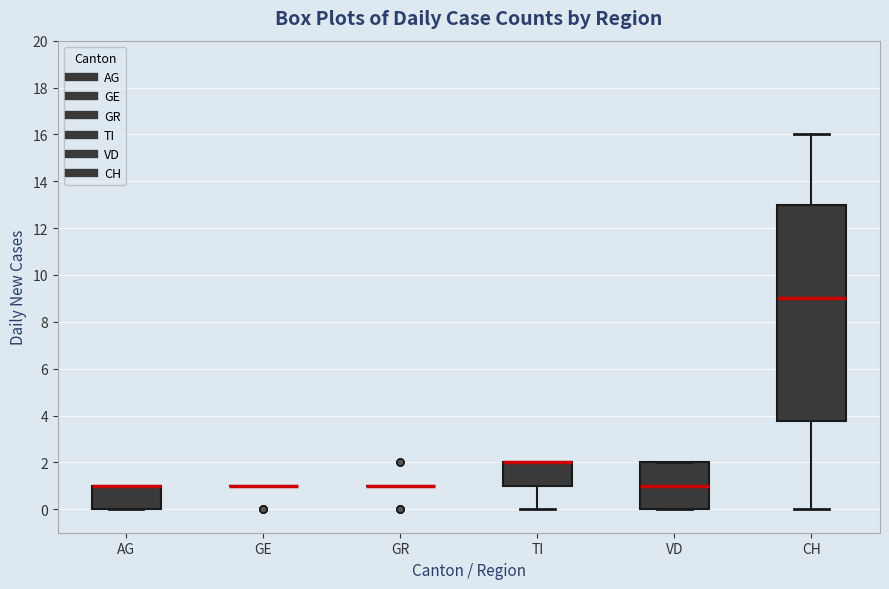

Reading left to right, read every box against the y-axis: the position of its median line, the range the box covers, and the ends of its whiskers. The values are not printed on the chart, so give them approximately, as read against the axis.

AG: median 1.0 (drawn on the box's upper edge), box 0.0 to 1.0, whiskers 0.0 to 1.0
GE: box collapsed to a line at 1.0, whiskers 1.0 to 1.0
GR: box collapsed to a line at 1.0, whiskers 1.0 to 1.0
TI: median 2.0 (drawn on the box's upper edge), box 1.0 to 2.0, whiskers 0.0 to 2.0
VD: median 1.0, box 0.0 to 2.0, whiskers 0.0 to 2.0
CH: median 9.0, box 3.8 to 13.0, whiskers 0.0 to 16.0